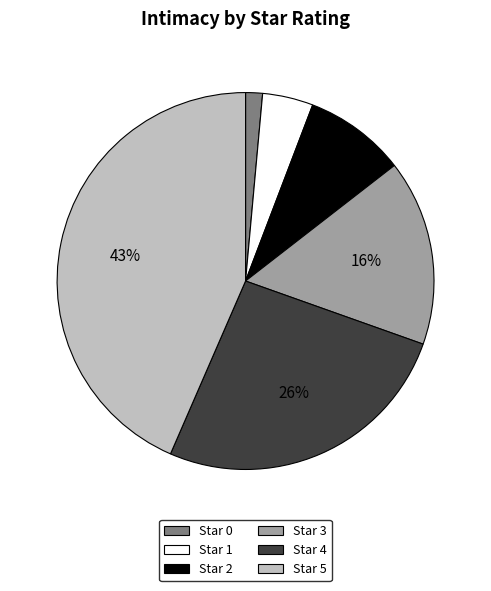

How many slices are in this pie chart?

6